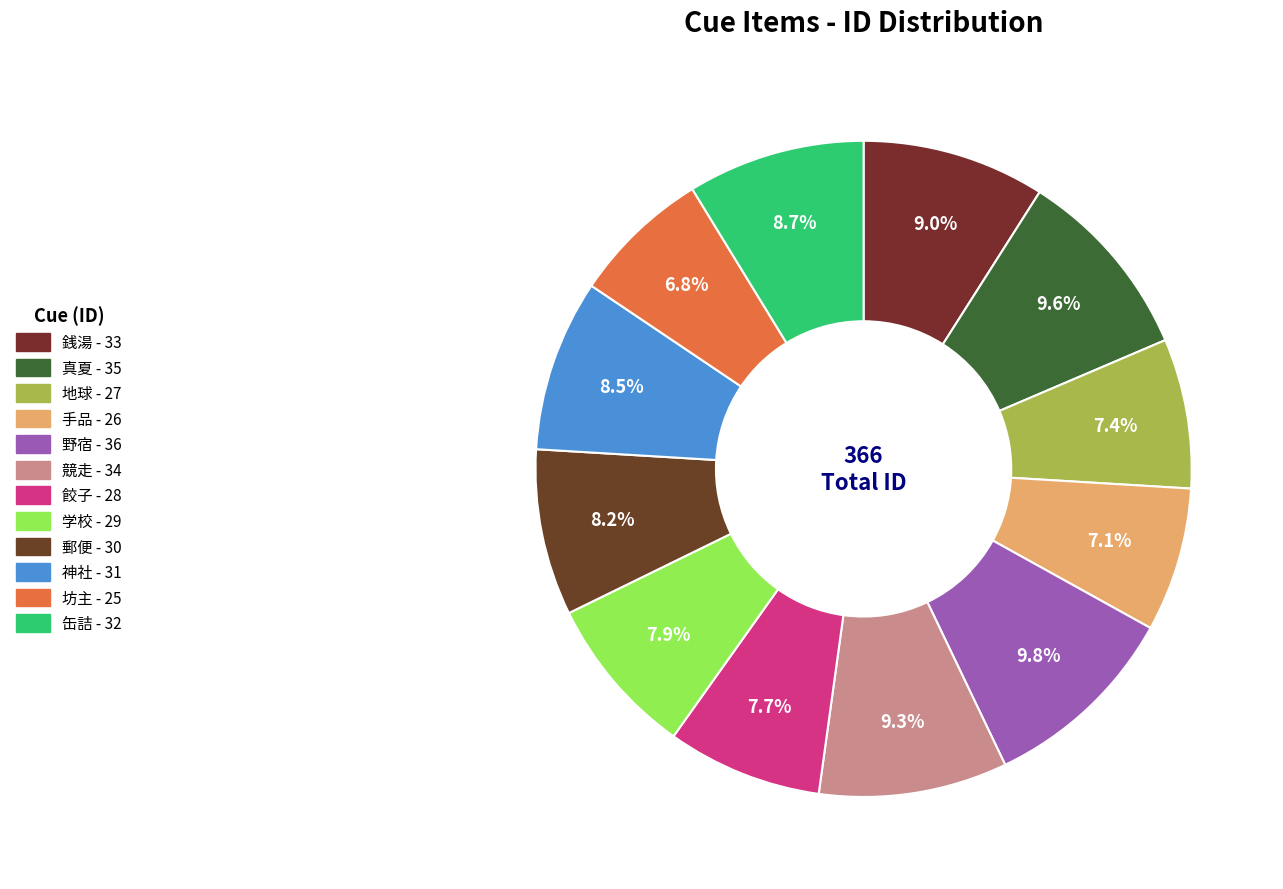

To the nearest percent, what is the combined percentage of 神社 and 真夏?

18%